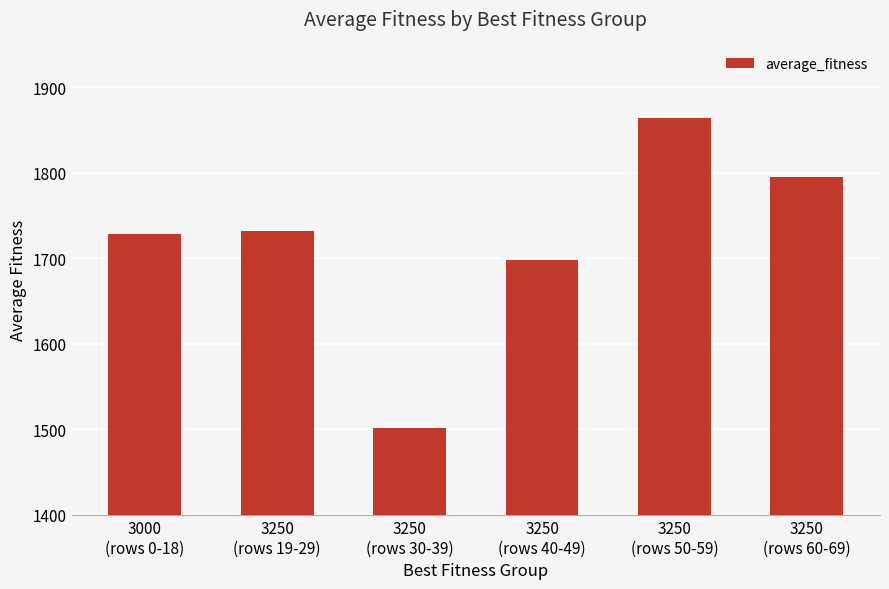

What is the value of the 1st bar from the left?

1728.3